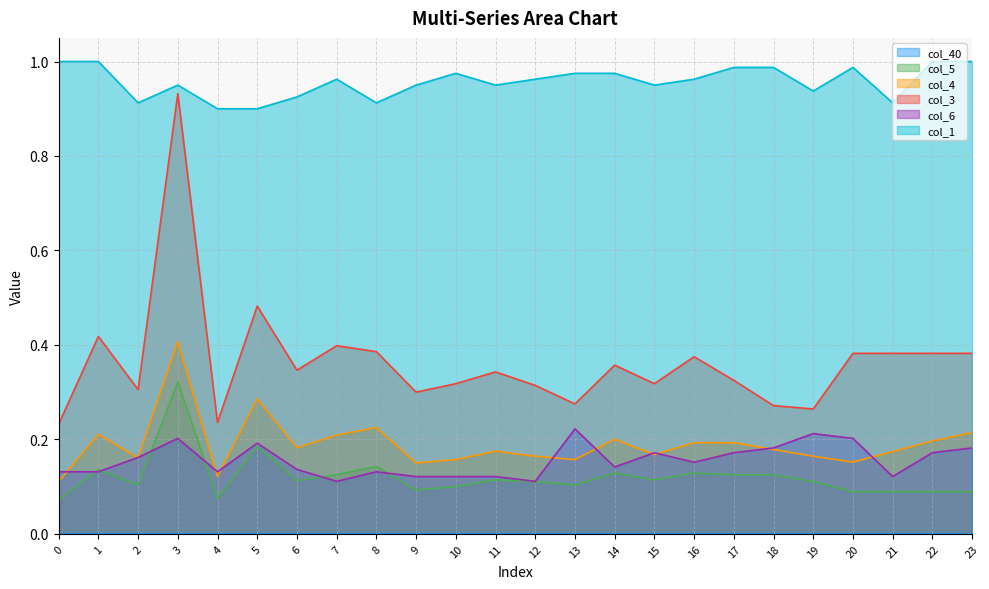

True or false: col_3 and col_6 intersect in this chart.

False